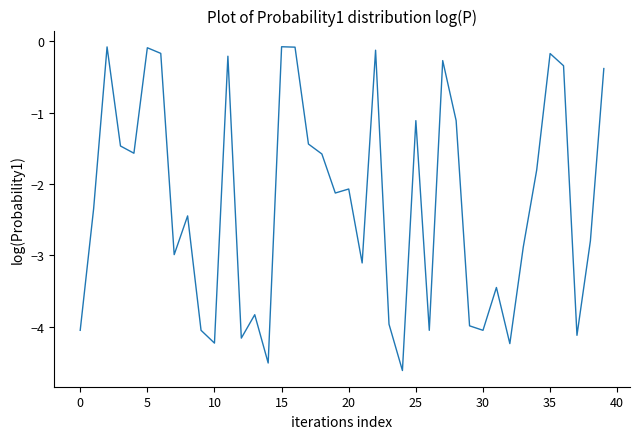

What is the minimum value shown in the chart?

-4.6